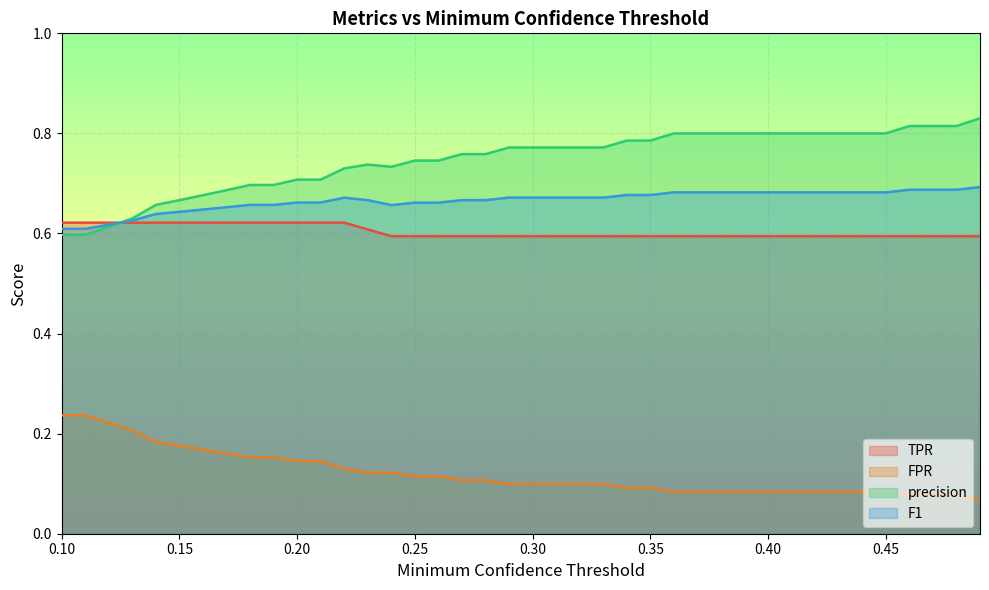

What is the label of the 26th point from the left?

0.35